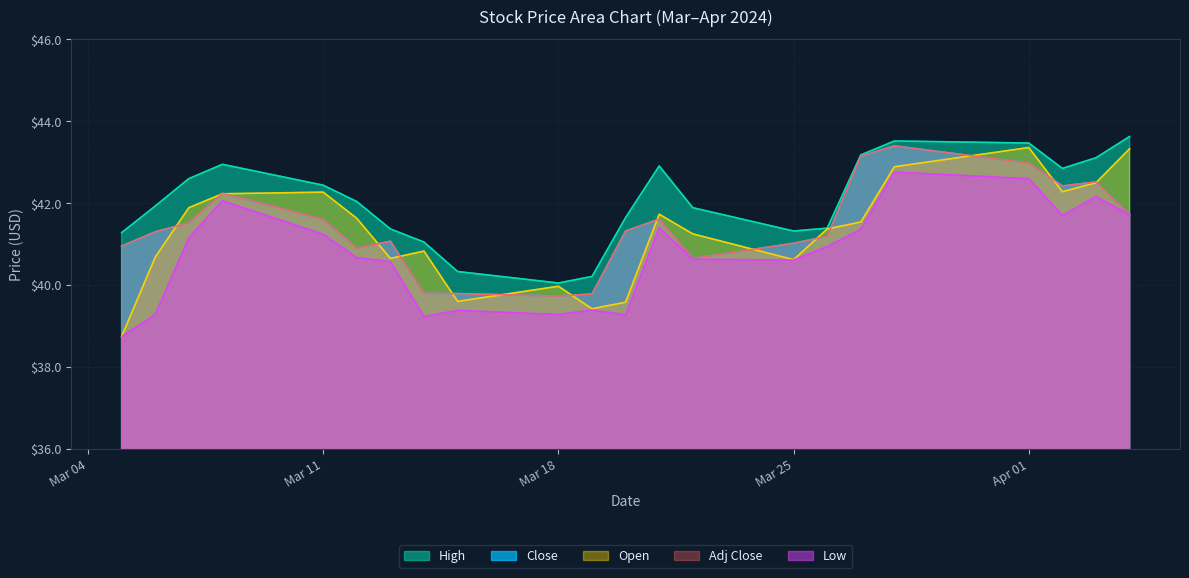

Which category has the highest value across all series?

2024-04-04